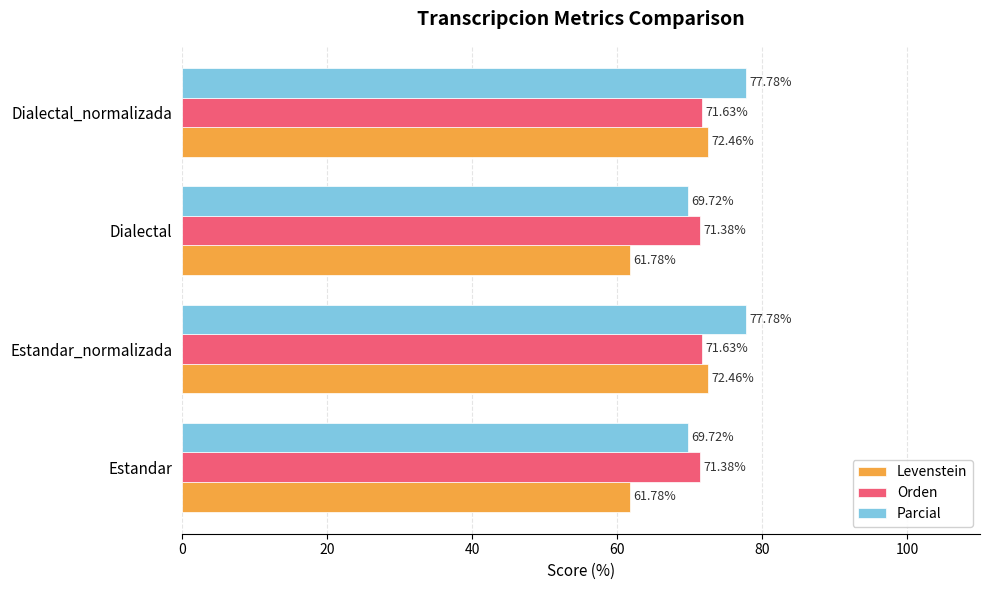

At Dialectal, list the series in order from largest to smallest.

Orden, Parcial, Levenstein